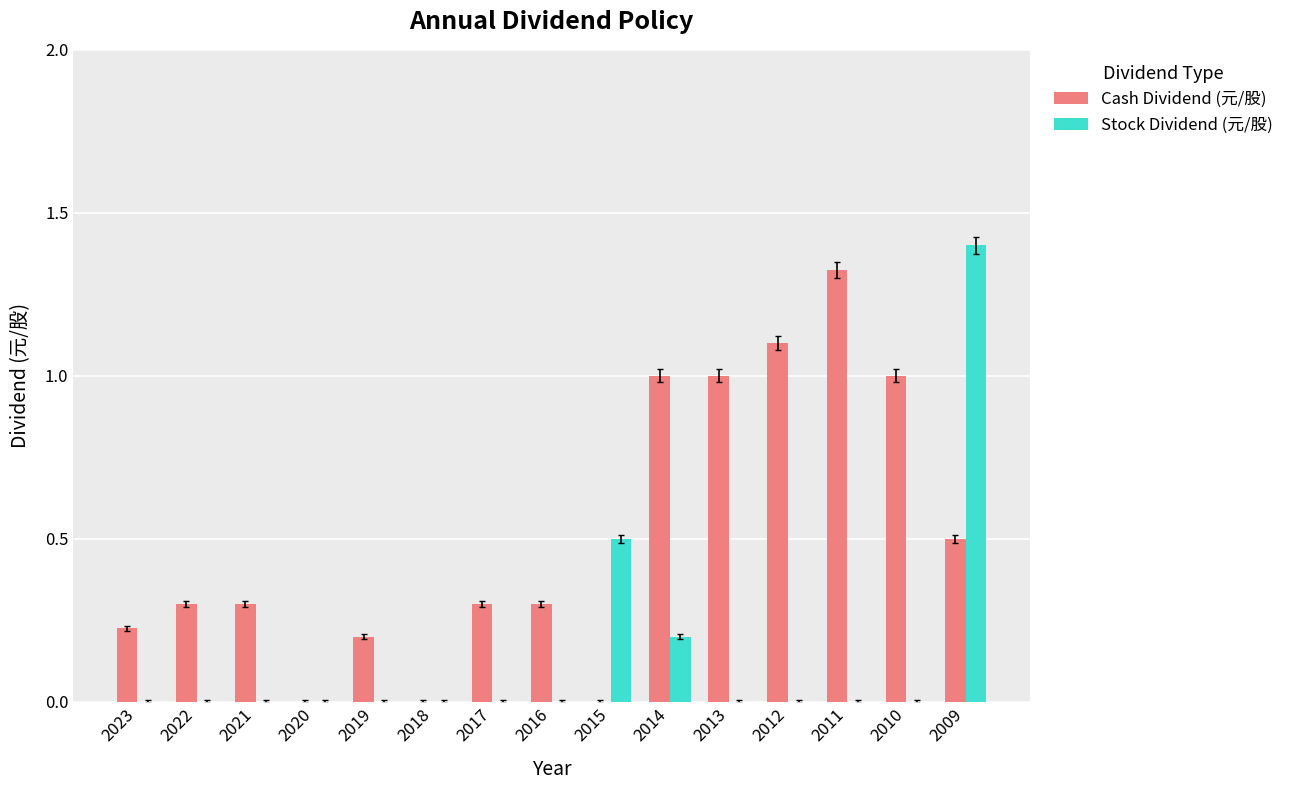

Between 2016 and 2014, which series saw the biggest shift?

Cash Dividend (元/股)